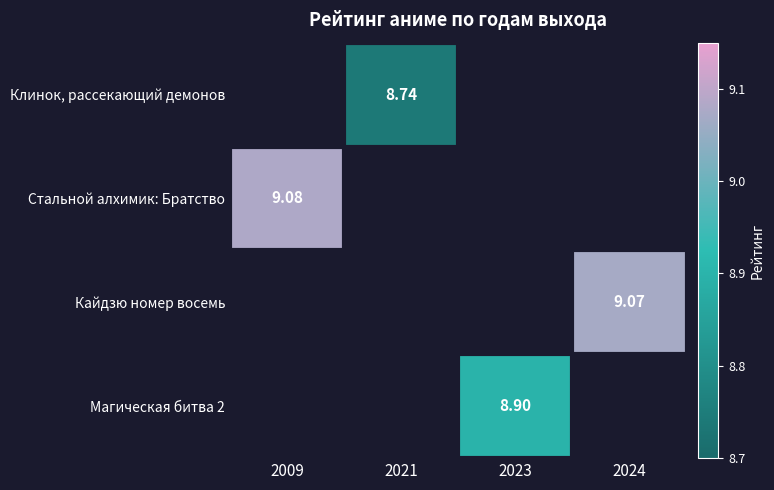

Which series has the largest range (max minus min)?

Стальной алхимик: Братство